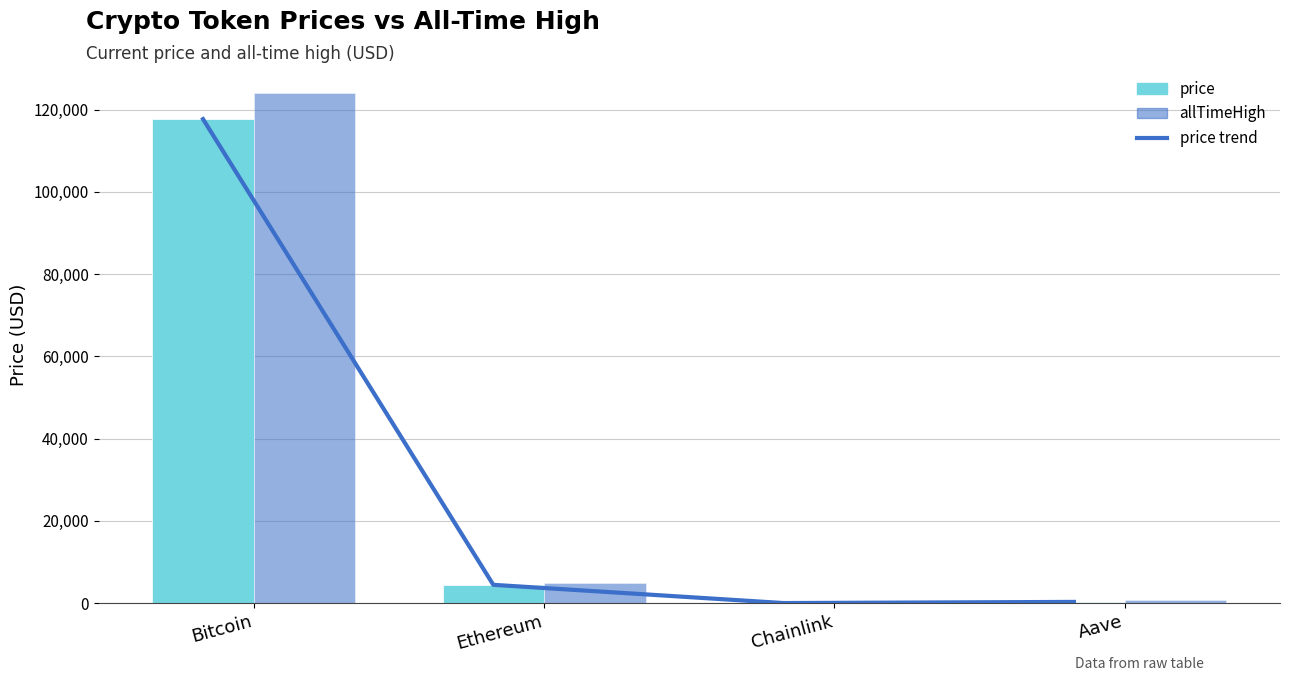

Which category has the highest value across all series?

Bitcoin